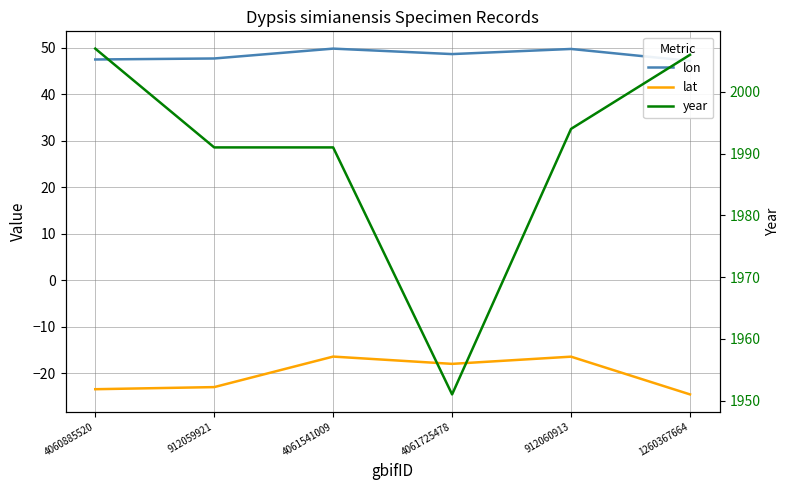

What is the sum of all lon values?

290.7